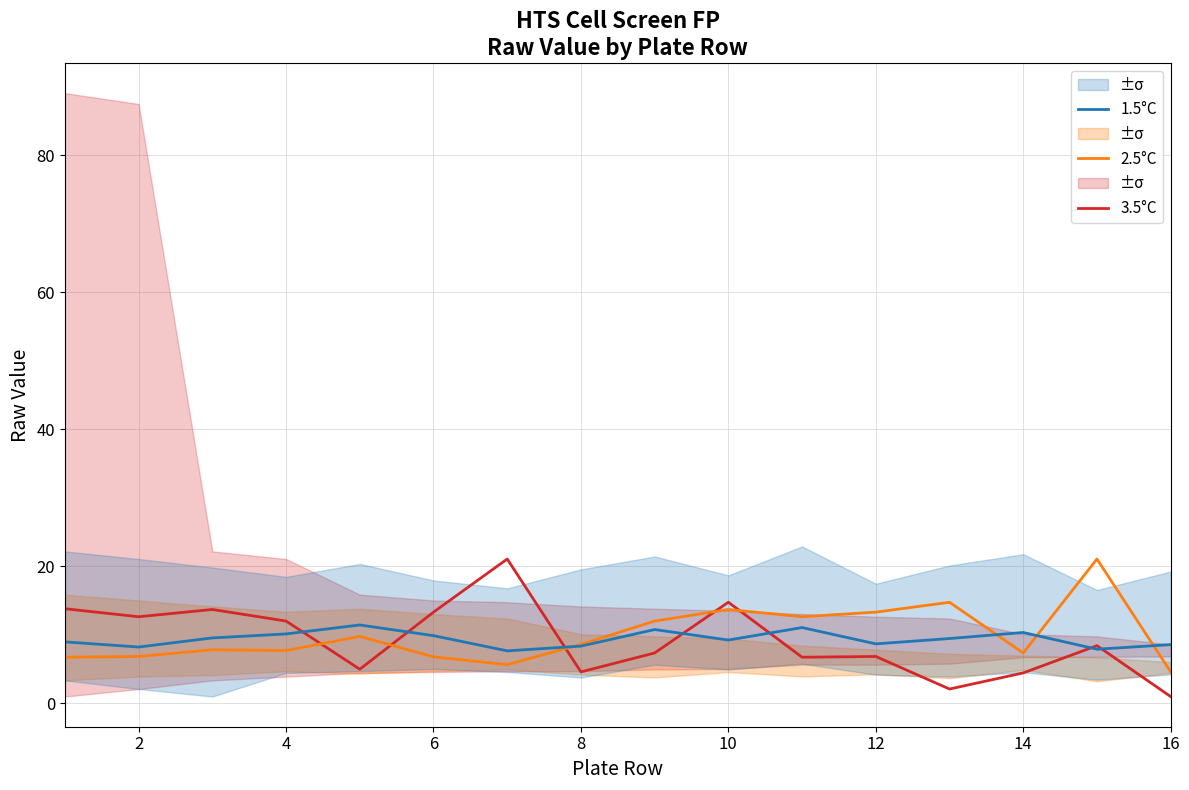

Is it true that 2.5°C equals 8.2 at 15?

False